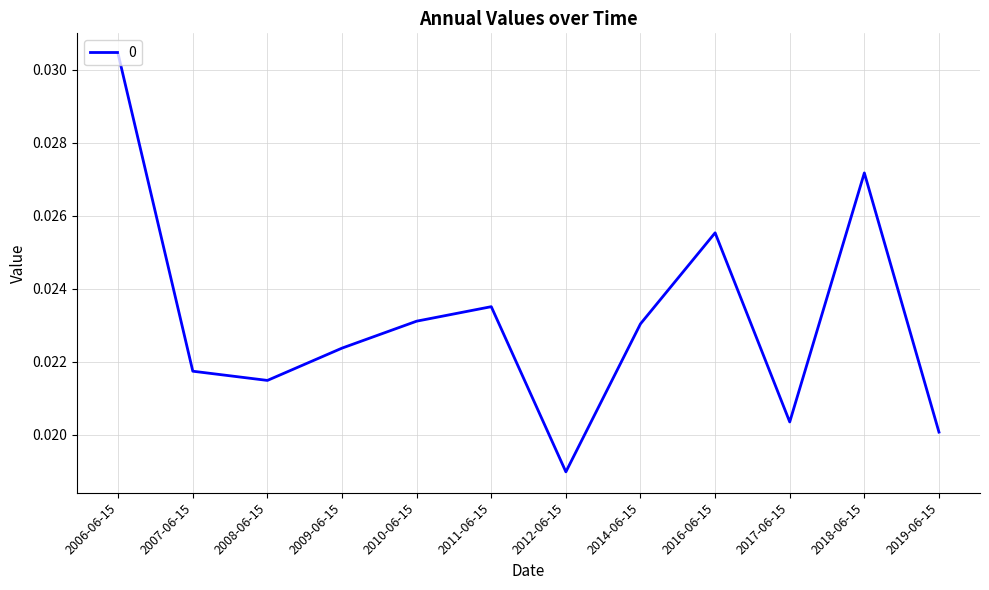

How many categories are shown in the chart?

12